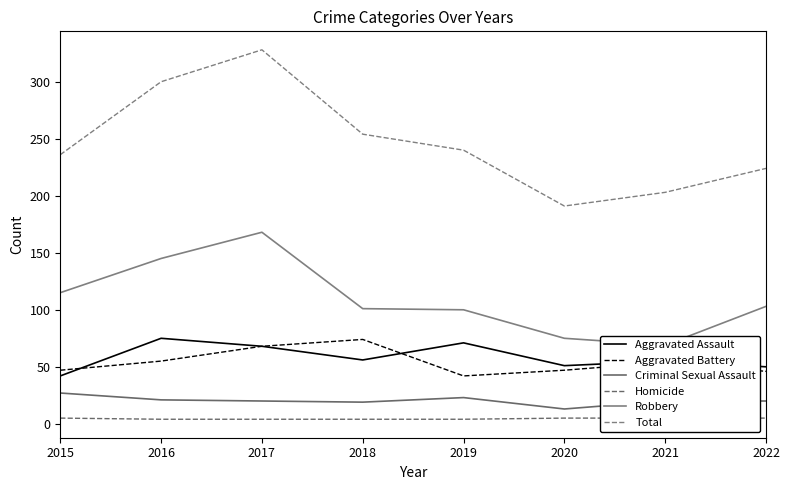

List the series in order of their peak value, highest first.

Total, Robbery, Aggravated Assault, Aggravated Battery, Criminal Sexual Assault, Homicide